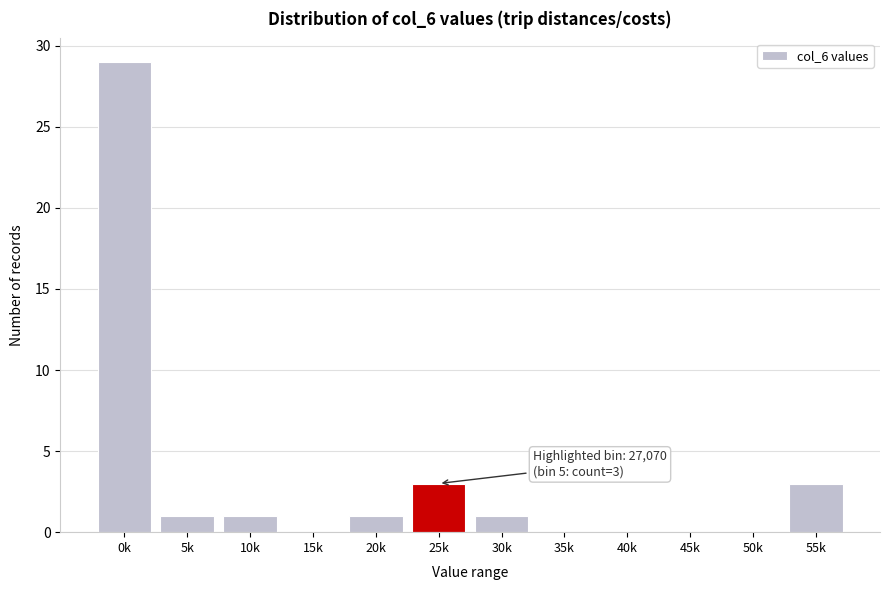

Reading left to right, what are all the values shown in this chart?

0k=29	5k=1	10k=1	15k=0	20k=1	25k=3	30k=1	35k=0	40k=0	45k=0	50k=0	55k=3